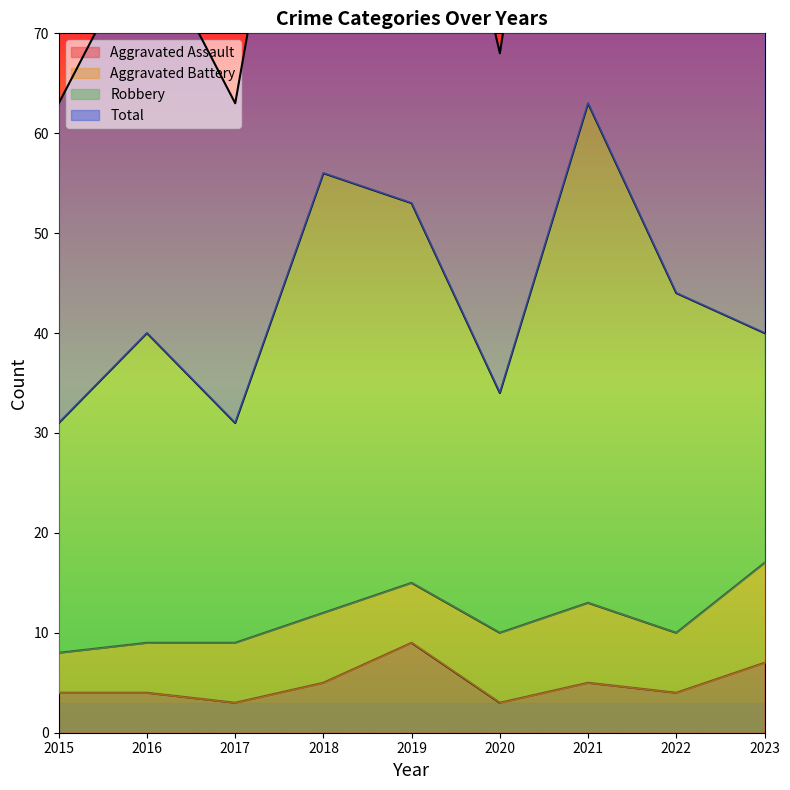

What is the difference between the maximum and minimum values in the Aggravated Assault series?

6